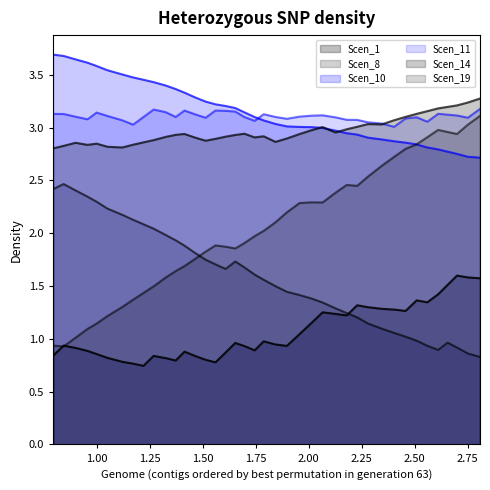

How many lines are shown in the chart?

6